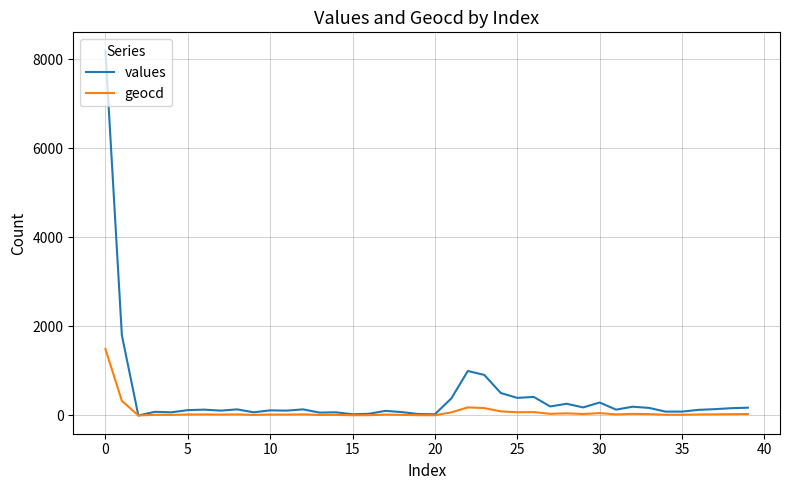

Which series has the widest spread of values?

values